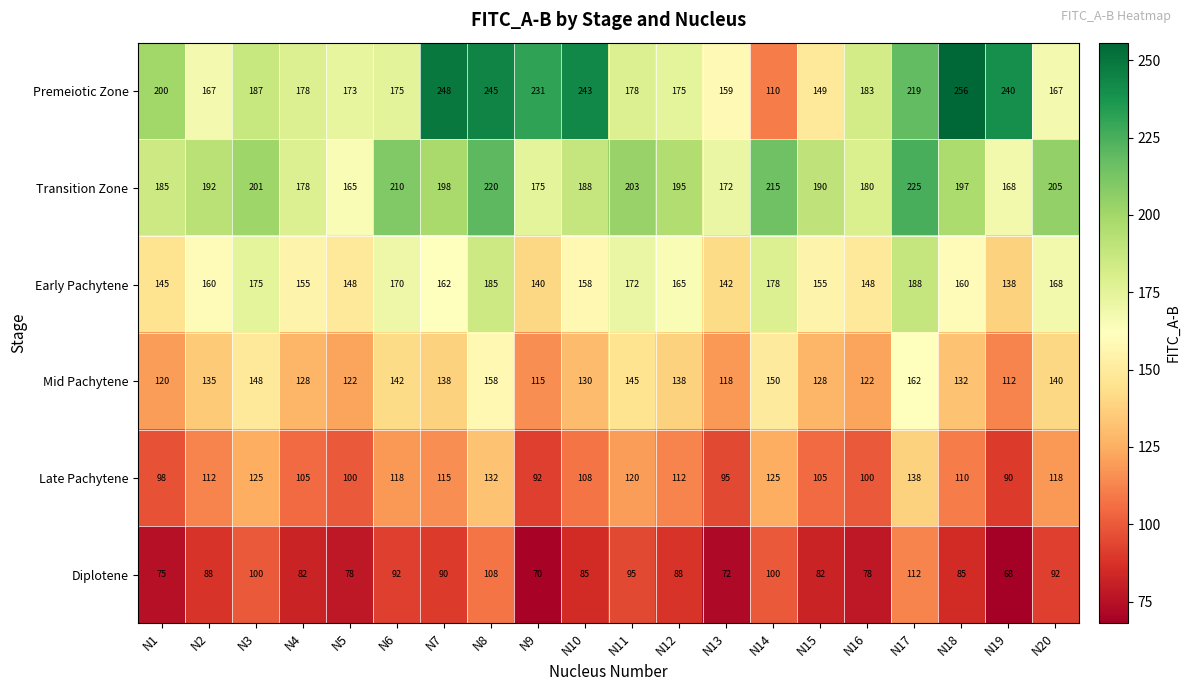

What is the difference between the second highest and minimum values in the Mid Pachytene series?

46